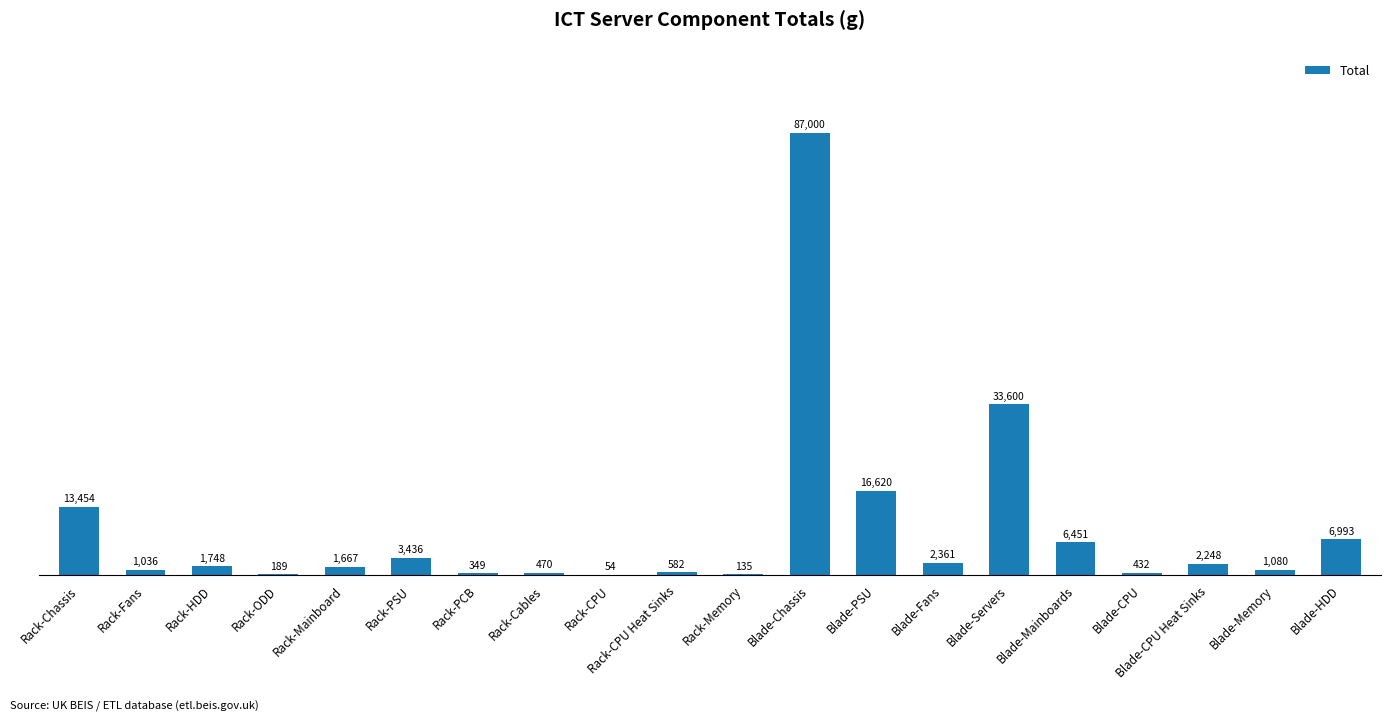

At which label is the value closest to 43527?

Blade-Servers